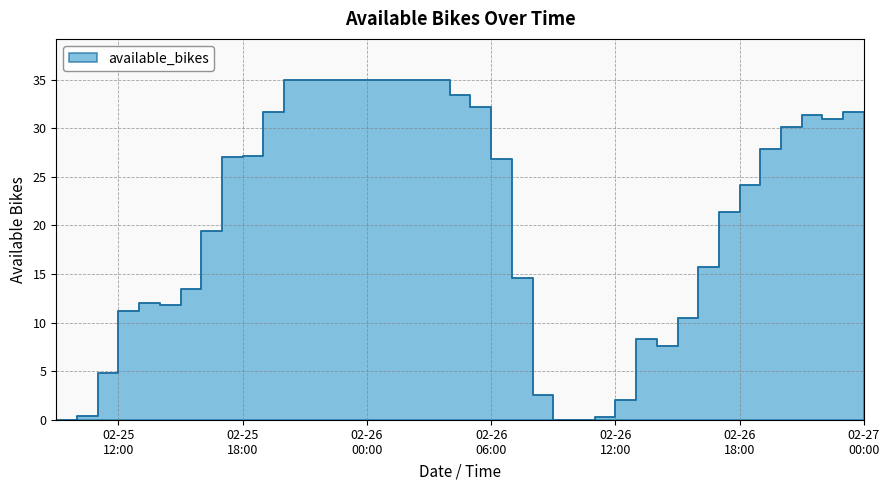

Does the chart display data point markers on the line(s)?

No